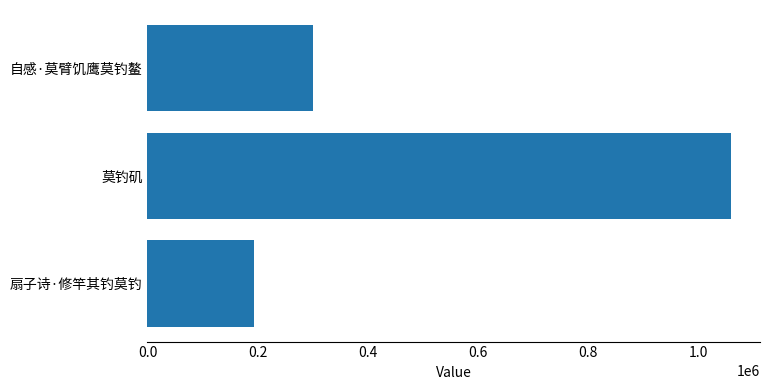

At which label is the value closest to 625834?

自感·莫臂饥鹰莫钓鳌